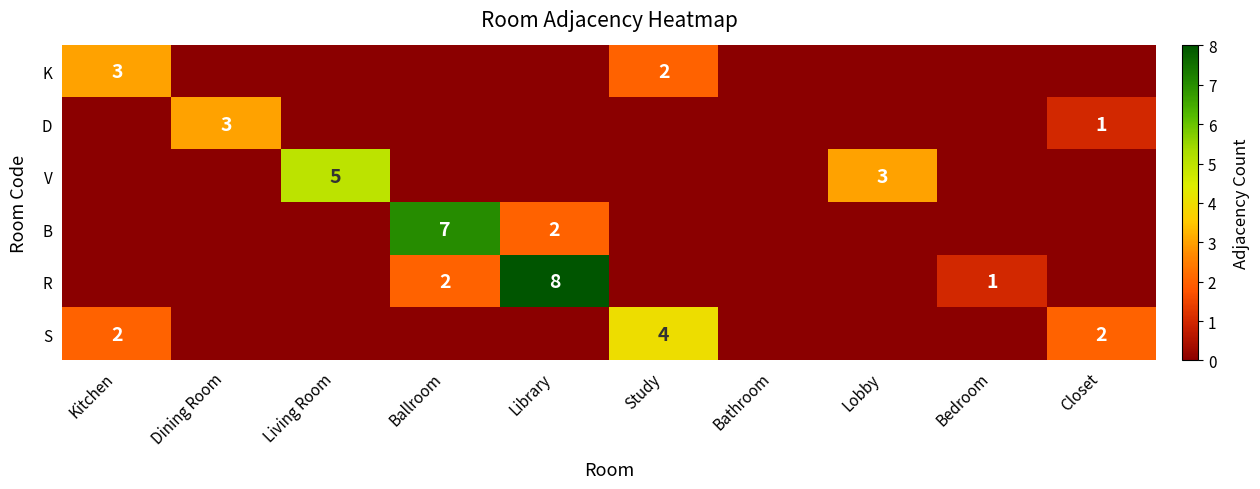

At which category is the sum across all series the highest?

Library